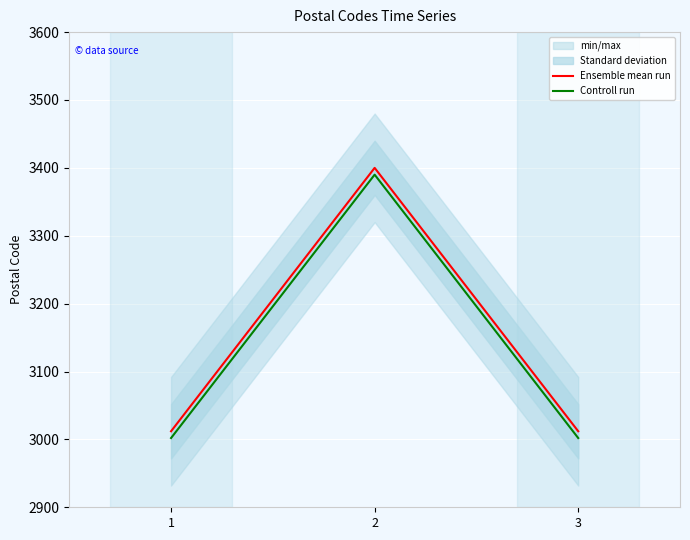

Is the value of Controll run at 2 greater than the value of Ensemble mean run at 3?

Yes